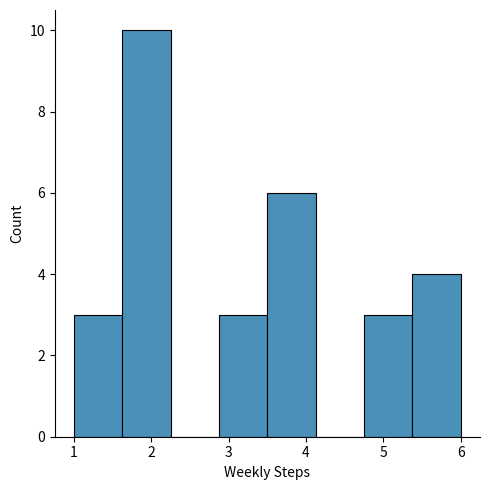

Reading left to right, list every bar in this chart as the range it spans on the x-axis followed by its height. Neither the bar edges nor the heights are printed on the chart, so give them approximately, as read against the axes.

1.0 to 1.6: 3
1.6 to 2.3: 10
2.3 to 2.9: 0
2.9 to 3.5: 3
3.5 to 4.1: 6
4.1 to 4.8: 0
4.8 to 5.4: 3
5.4 to 6.0: 4